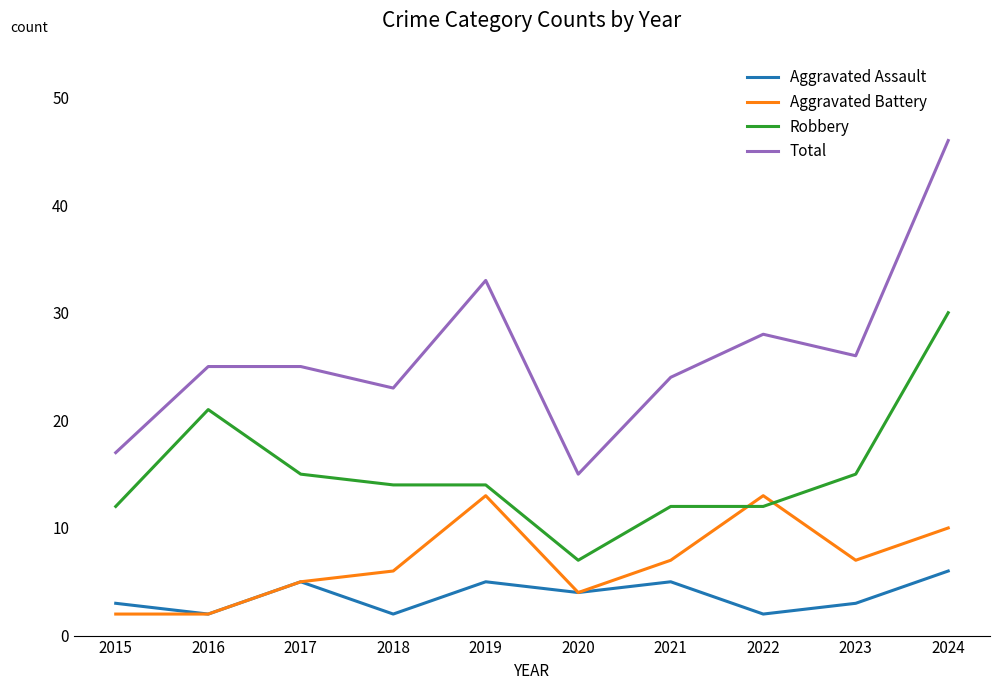

After their last crossing, which series has the higher values: Robbery or Aggravated Battery?

Robbery